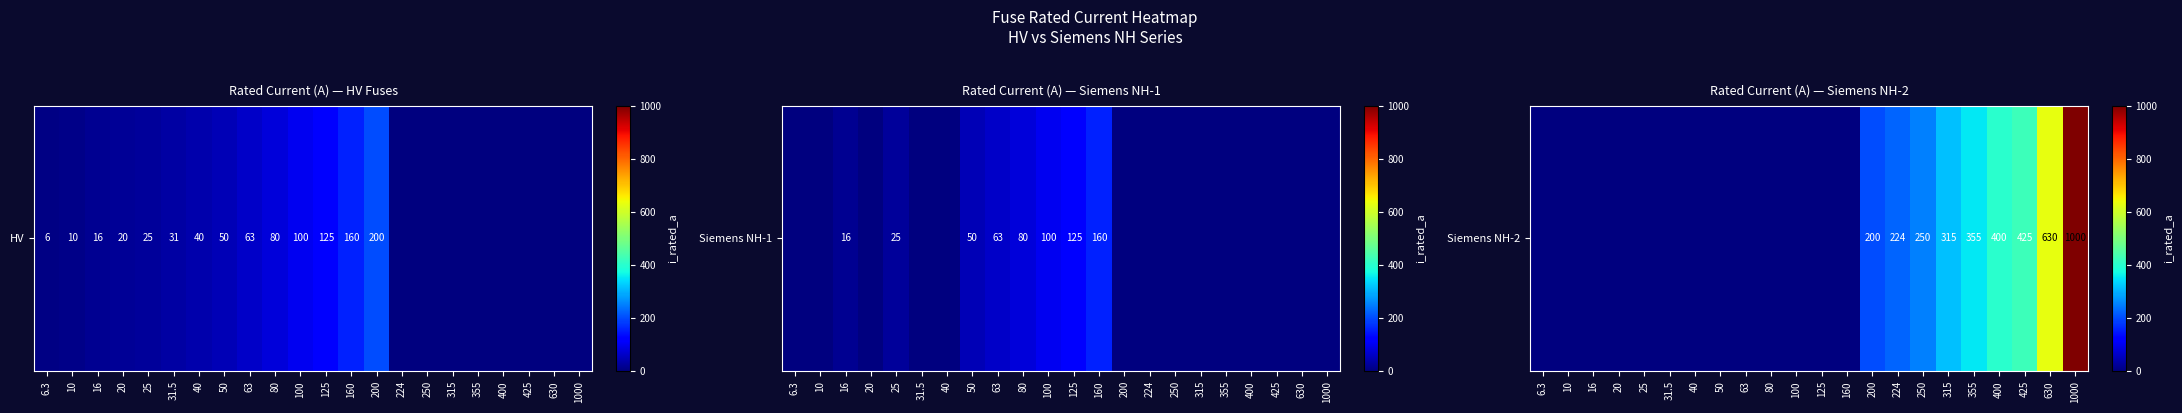

True or false: the data shows 393 at 630.

False